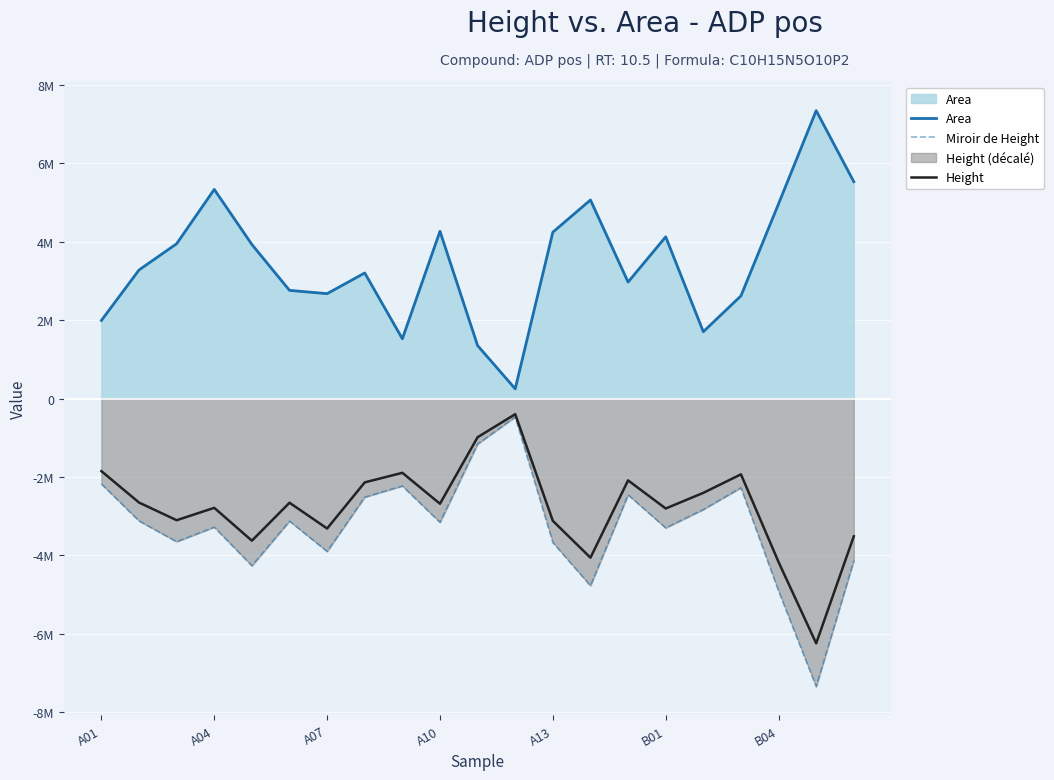

Reading left to right, what are all the values shown in this chart?

Area: 1993896.0	3281647.0	3951027.0	5337273.0	3932517.0	2761617.0	2677321.0	3205375.0	1526007.0	4268846.0	1352461.0	249207.0	4246376.0	5068295.0	2973362.0	4127480.0	1706682.0	2620671.0	4970518.0	7348020.0	5534688.0
Miroir de Height: -2178080.9	-3120740.8	-3651796.0	-3279567.3	-4265961.4	-3126378.3	-3899803.9	-2515422.0	-2228428.4	-3156972.7	-1159292.7	-468500.3	-3670508.2	-4776439.6	-2455534.1	-3299688.9	-2829909.3	-2274049.0	-4907555.5	-7348020.0	-4134086.6
Height: -1851368.8	-2652629.6	-3104026.6	-2787632.2	-3626067.2	-2657421.5	-3314833.3	-2138108.7	-1894164.1	-2683426.8	-985398.8	-398225.3	-3119932.0	-4059973.6	-2087203.9	-2804735.6	-2405422.9	-1932941.6	-4171422.2	-6245817.0	-3513973.6